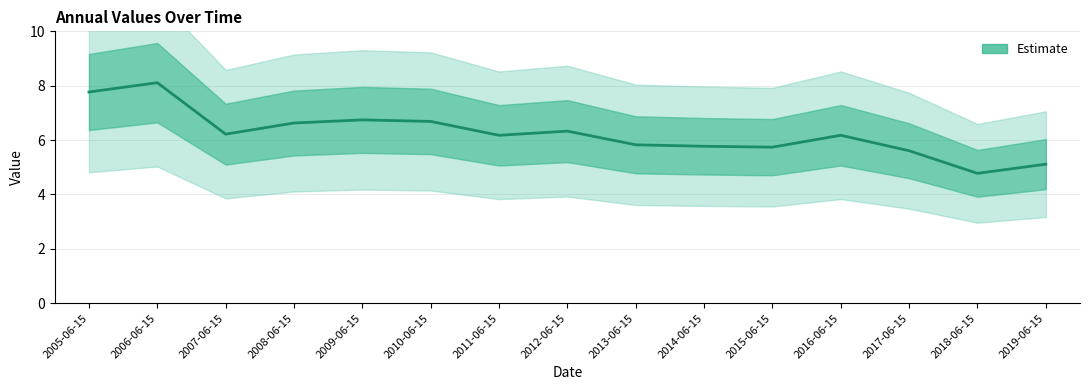

Reading left to right, extract all data points from this chart.

2005-06-15=7.8	2006-06-15=8.1	2007-06-15=6.2	2008-06-15=6.6	2009-06-15=6.7	2010-06-15=6.7	2011-06-15=6.2	2012-06-15=6.3	2013-06-15=5.8	2014-06-15=5.8	2015-06-15=5.7	2016-06-15=6.2	2017-06-15=5.6	2018-06-15=4.8	2019-06-15=5.1